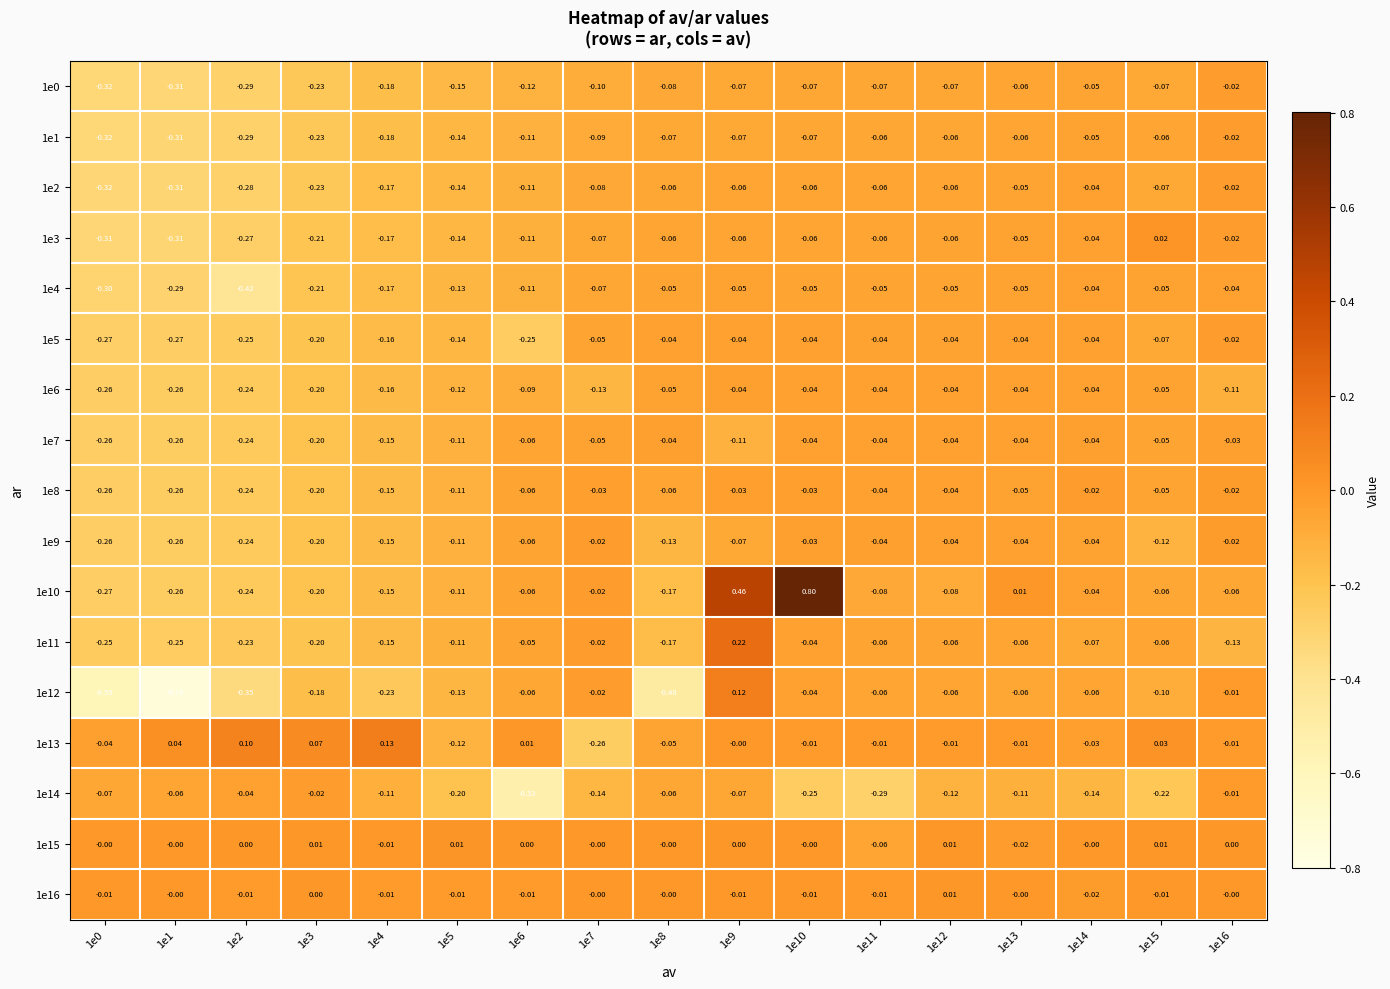

Is the value of 1e12 at 1e2 greater than the value of 1e2 at 1e6?

No